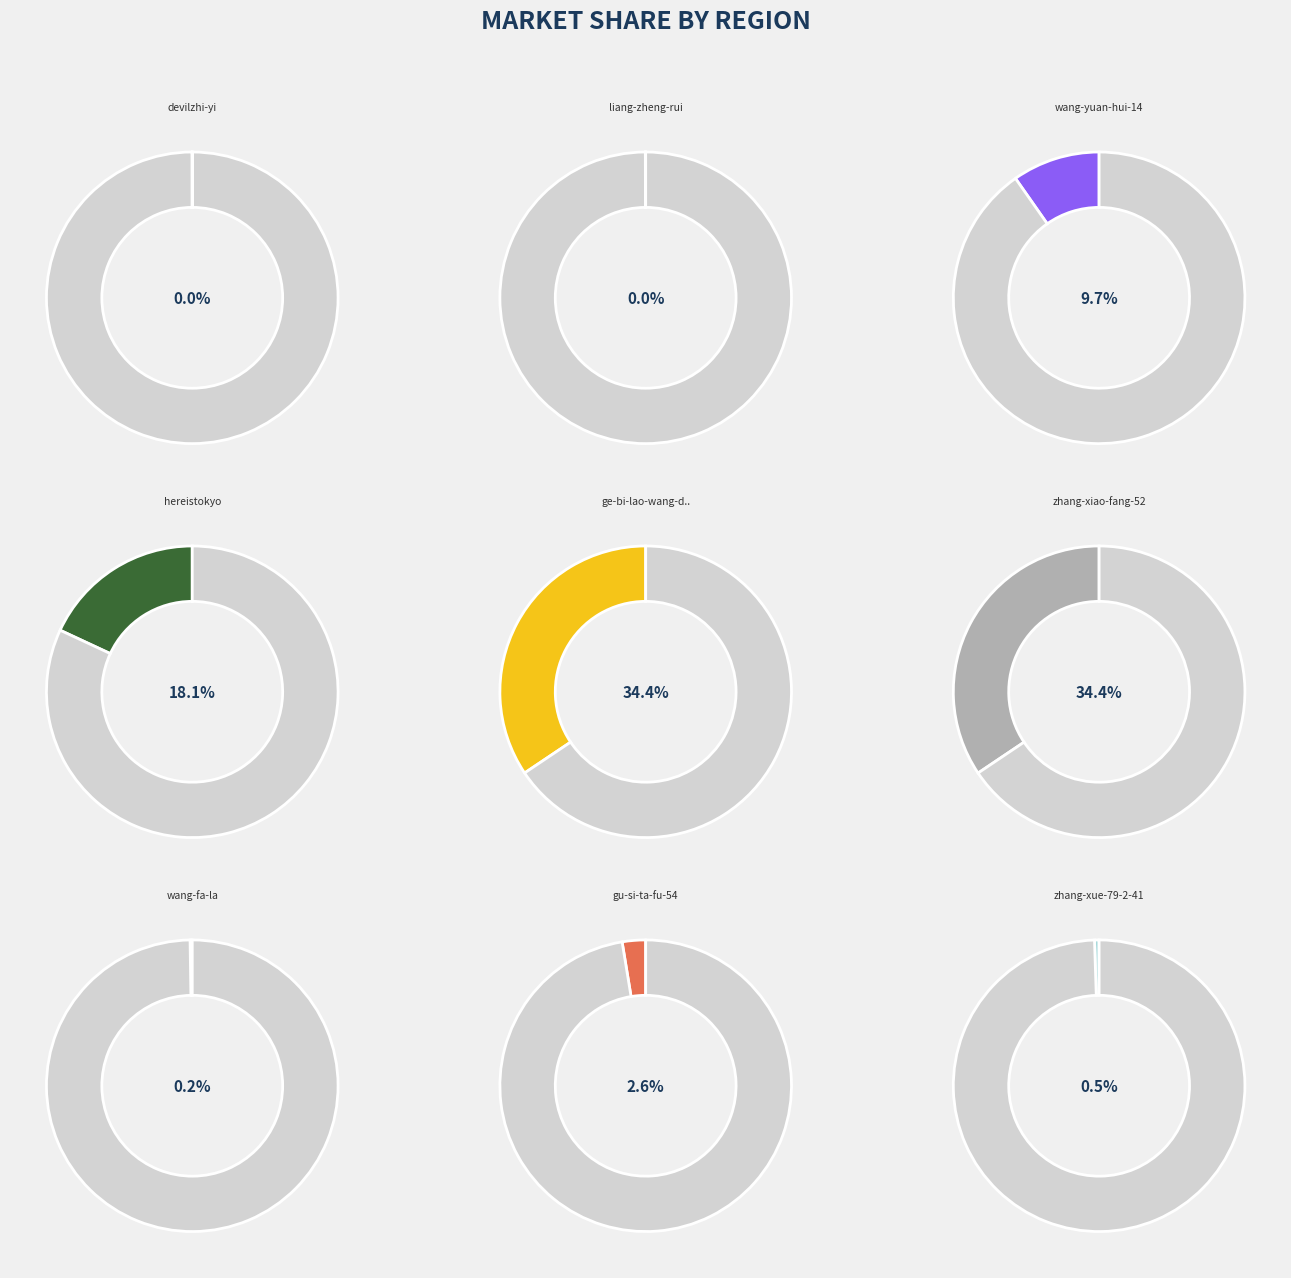

Is the sum of liang-zheng-rui and zhang-xiao-fang-52 greater than half?

No